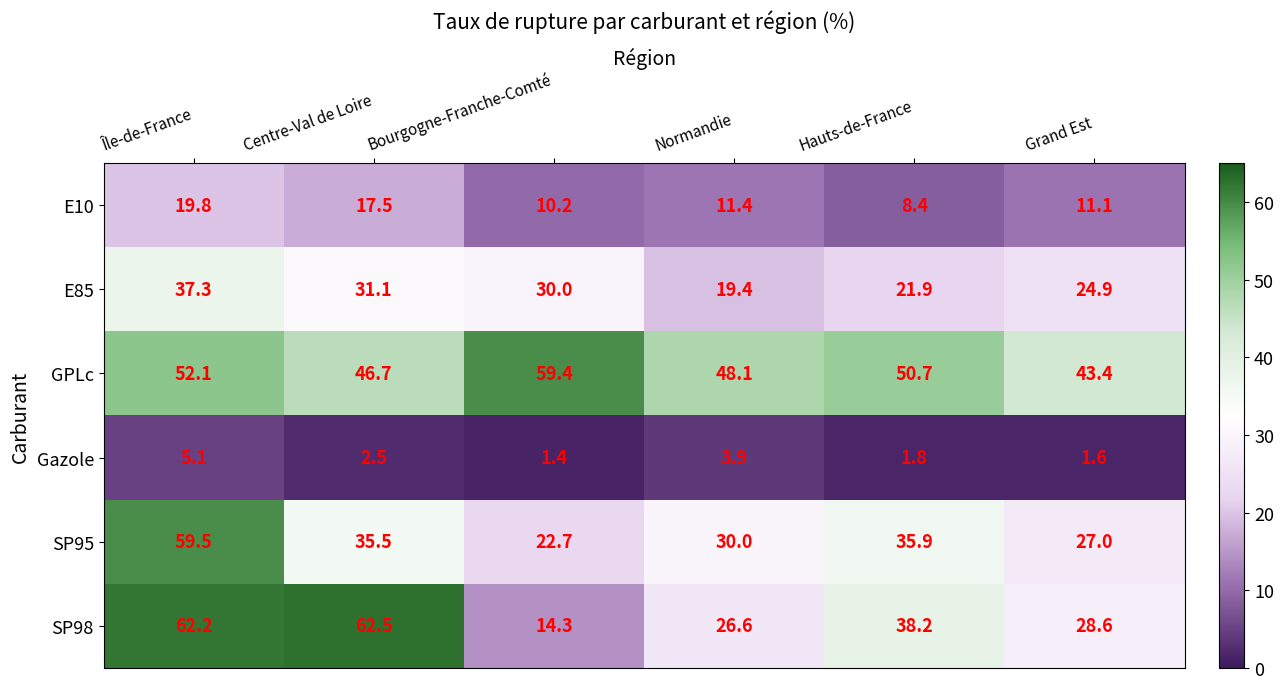

What is the difference between the E10 values at Hauts-de-France and Normandie?

3.0